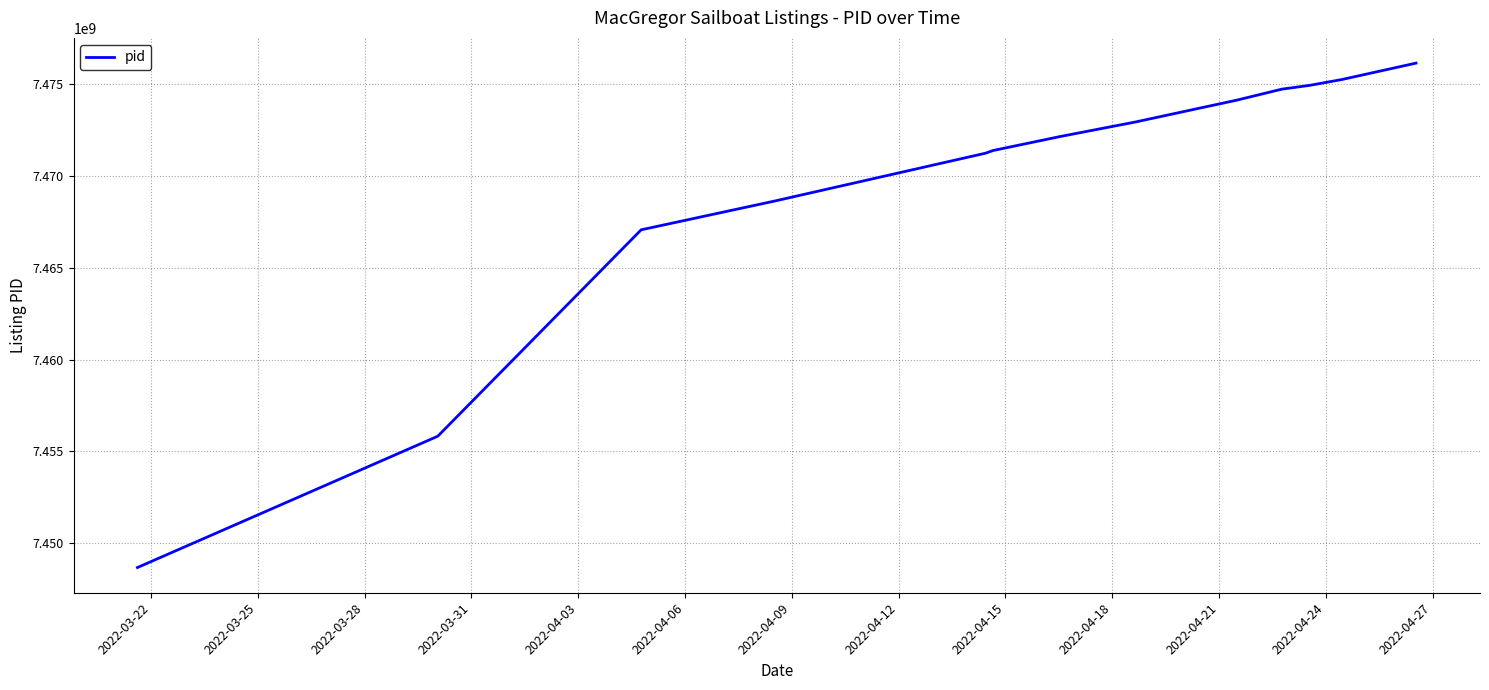

Count the number of data series in this chart.

1